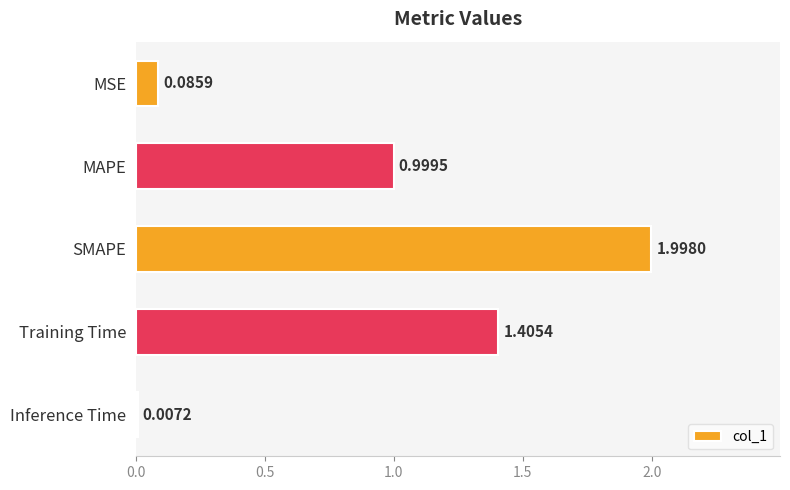

Where is the data nearest to the value 1?

MAPE